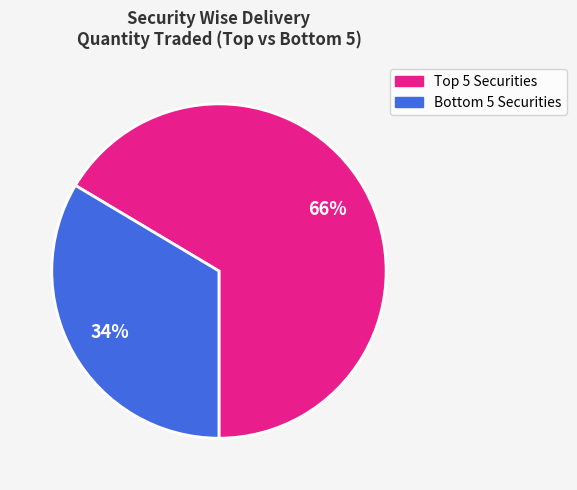

How many slices are in this pie chart?

2